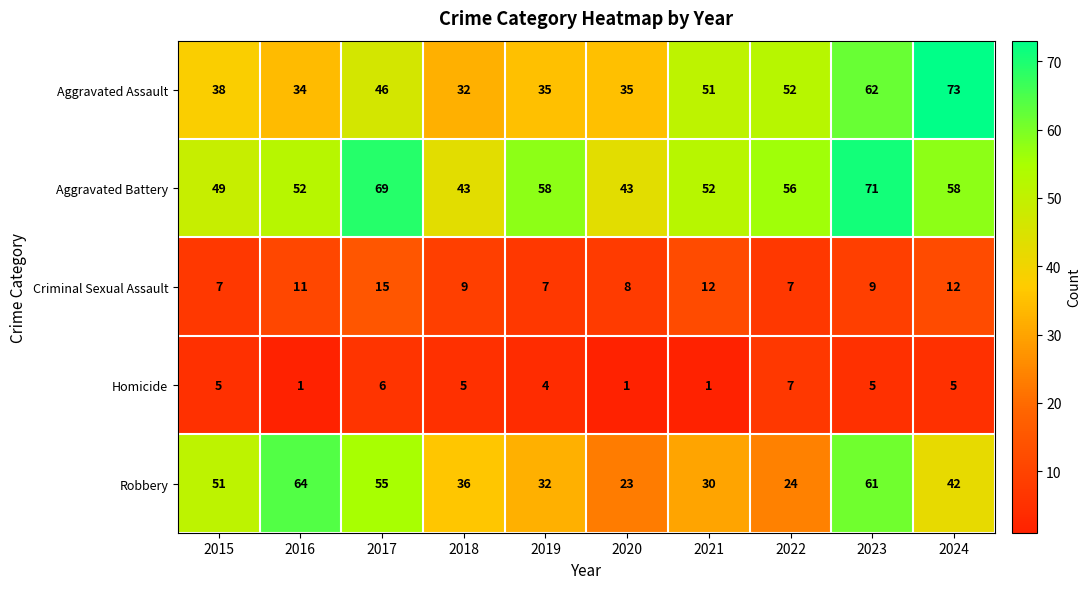

Which label corresponds to the largest value in the chart?

2024